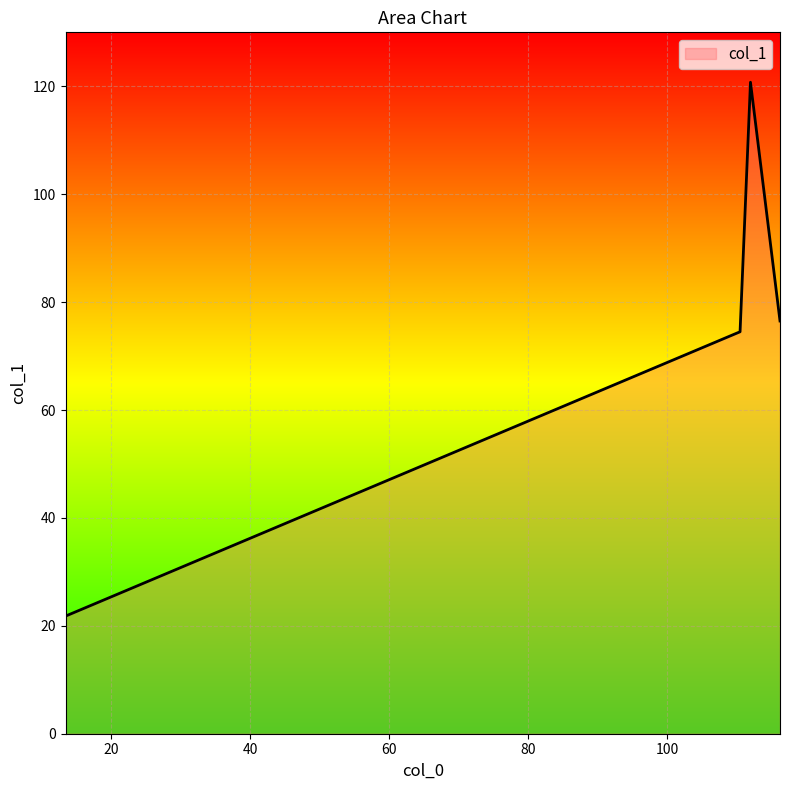

What is the minimum value shown in the chart?

21.8